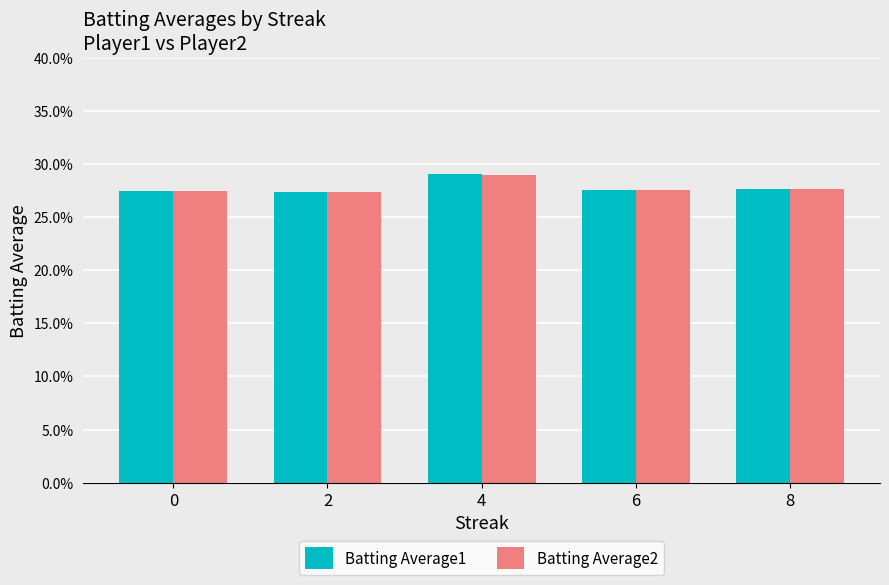

Reading right to left, extract all data points from this chart.

Batting Average1: 0.3	0.3	0.3	0.3	0.3
Batting Average2: 0.3	0.3	0.3	0.3	0.3